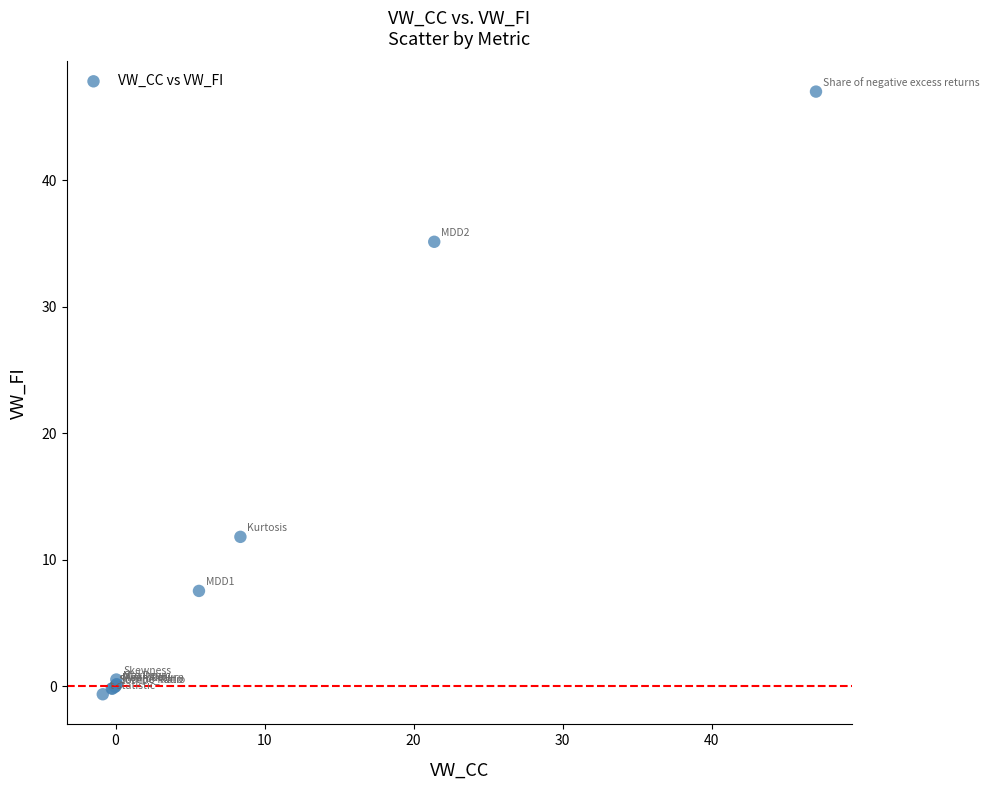

What Y value in the scatter plot is closest to 23?

11.8